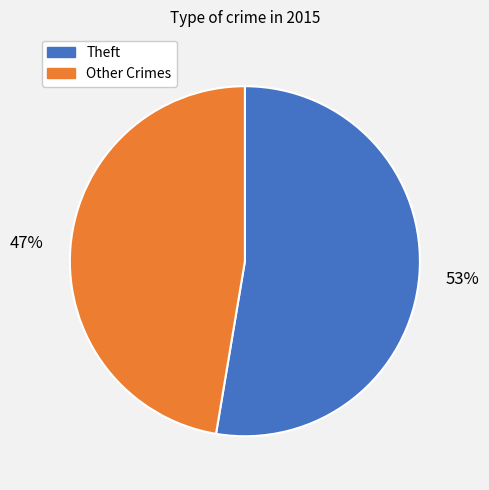

Is there a majority slice in this chart?

Yes